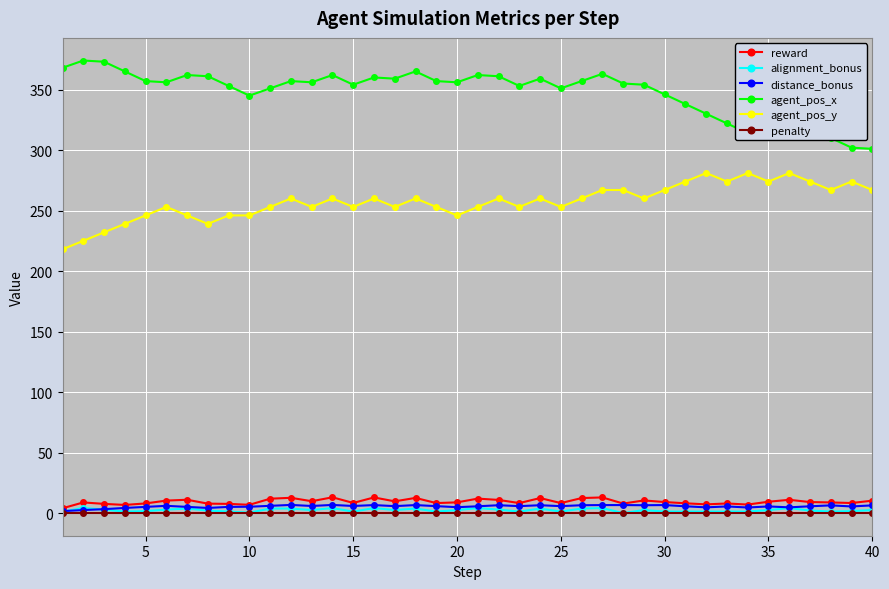

How many lines are shown in the chart?

6